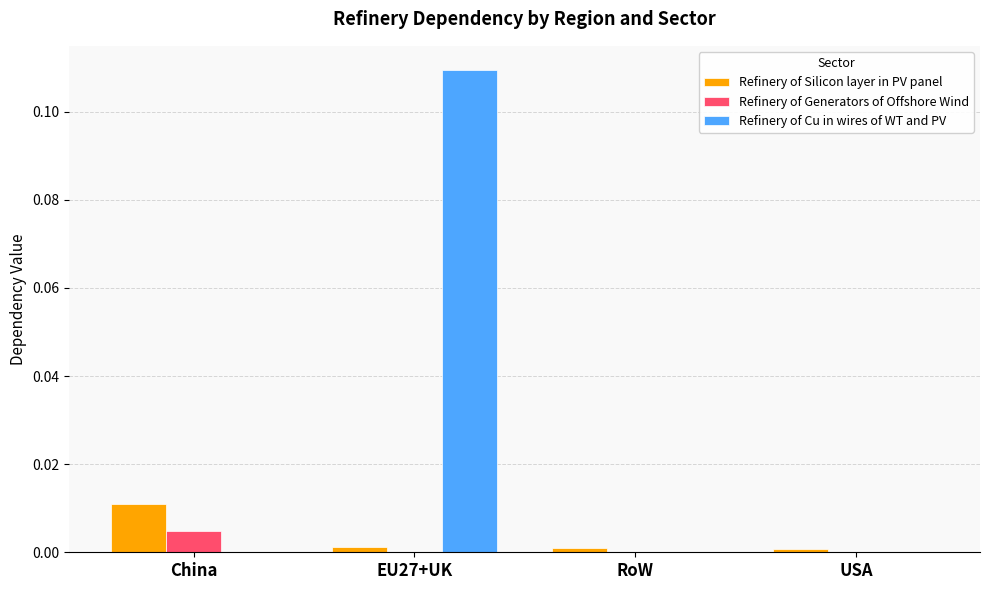

Is the value of Refinery of Silicon layer in PV panel at China greater than the value of Refinery of Cu in wires of WT and PV at EU27+UK?

No